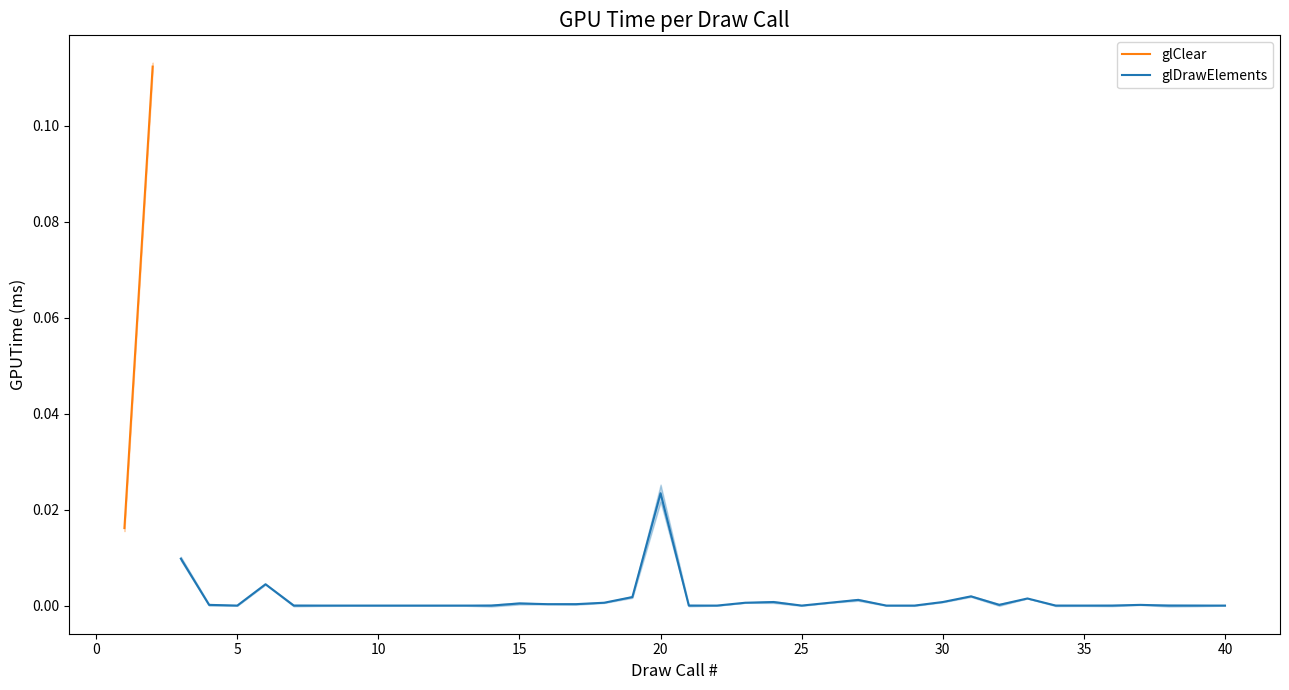

Which category has the highest value in the glDrawElements series?

20